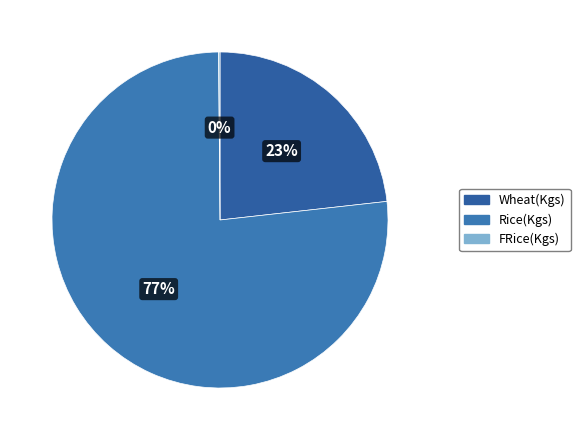

Which slice is the smallest?

FRice(Kgs)